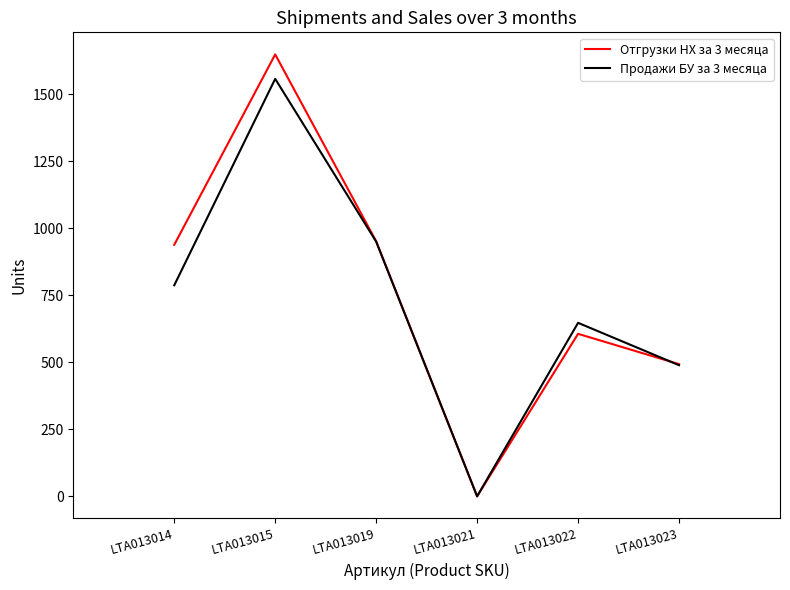

In Продажи БУ за 3 месяца, how many points are higher than both neighbors (excluding endpoints)?

2